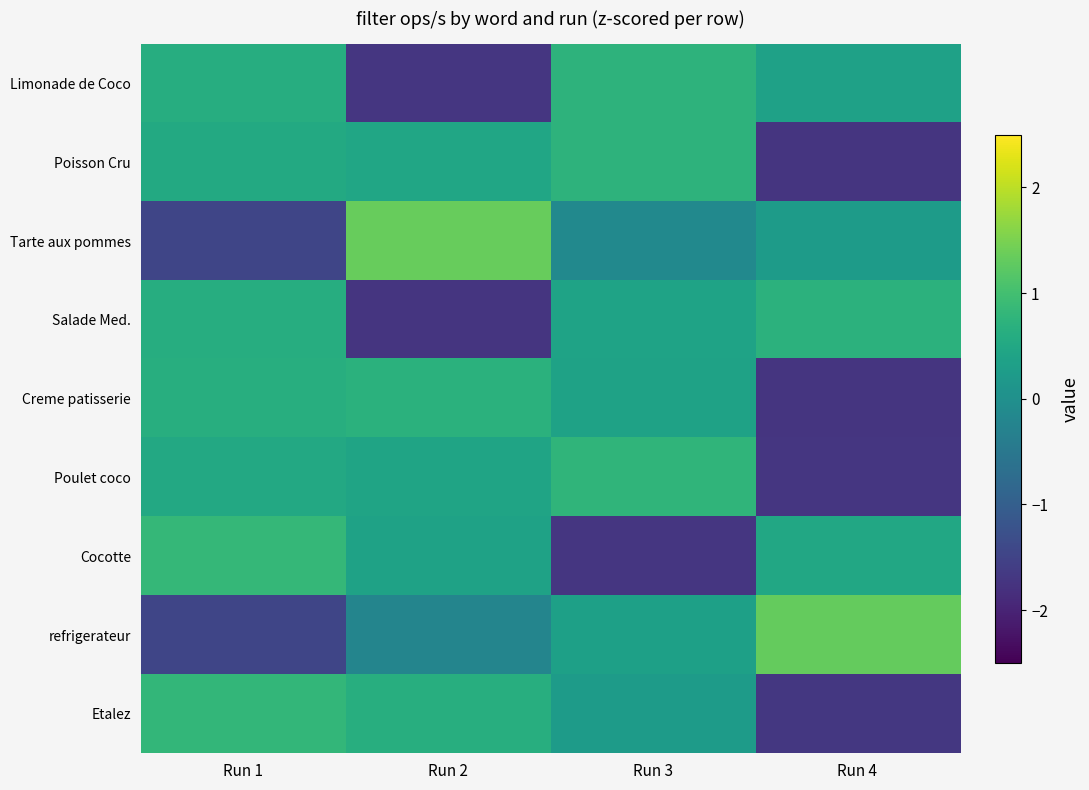

How many categories are shown in the chart?

4